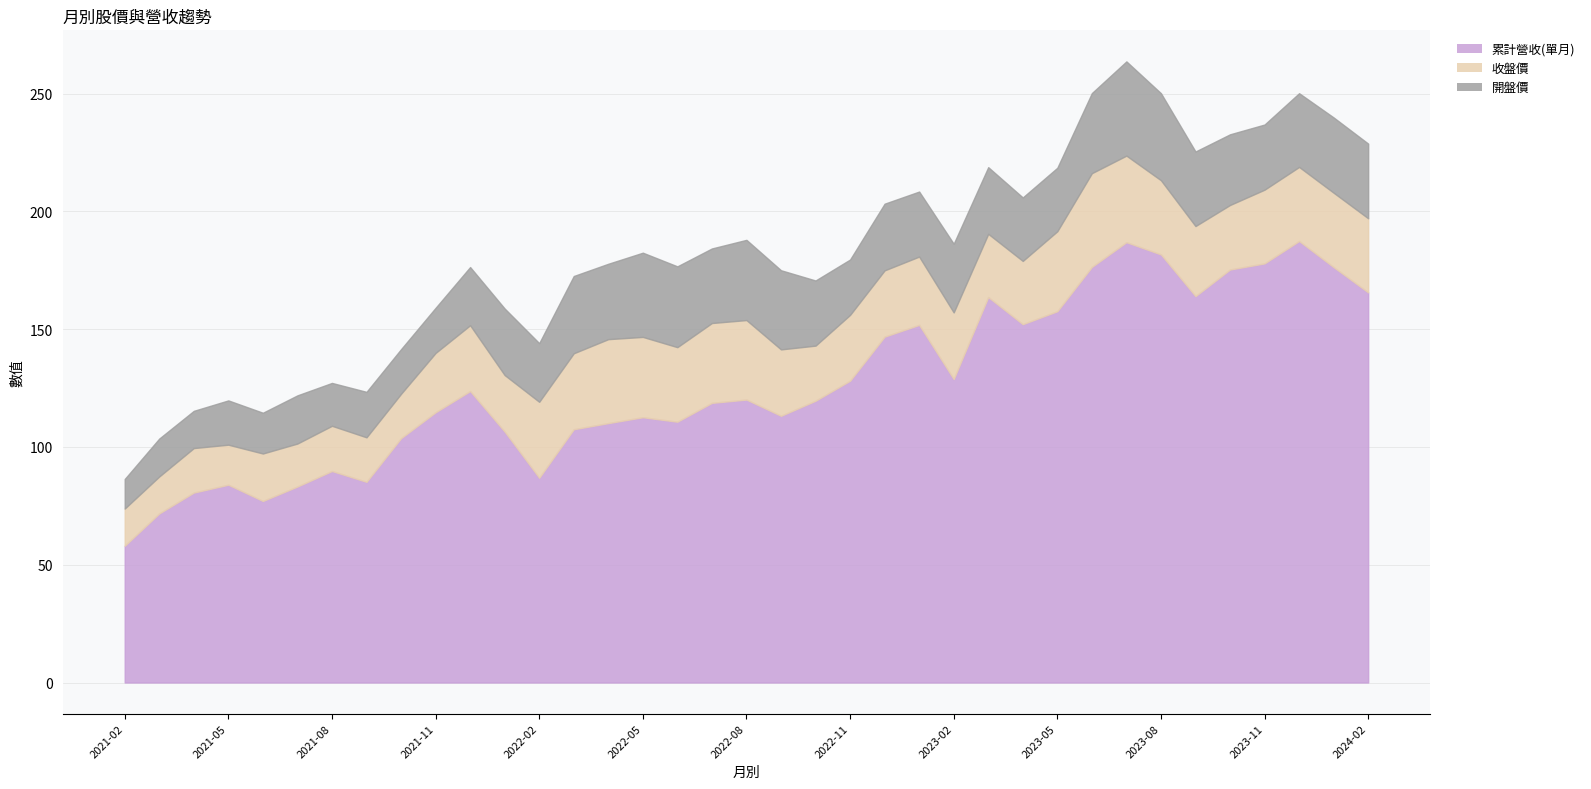

Rank the series by their maximum value, from lowest to highest.

收盤價, 開盤價, 累計營收(單月)